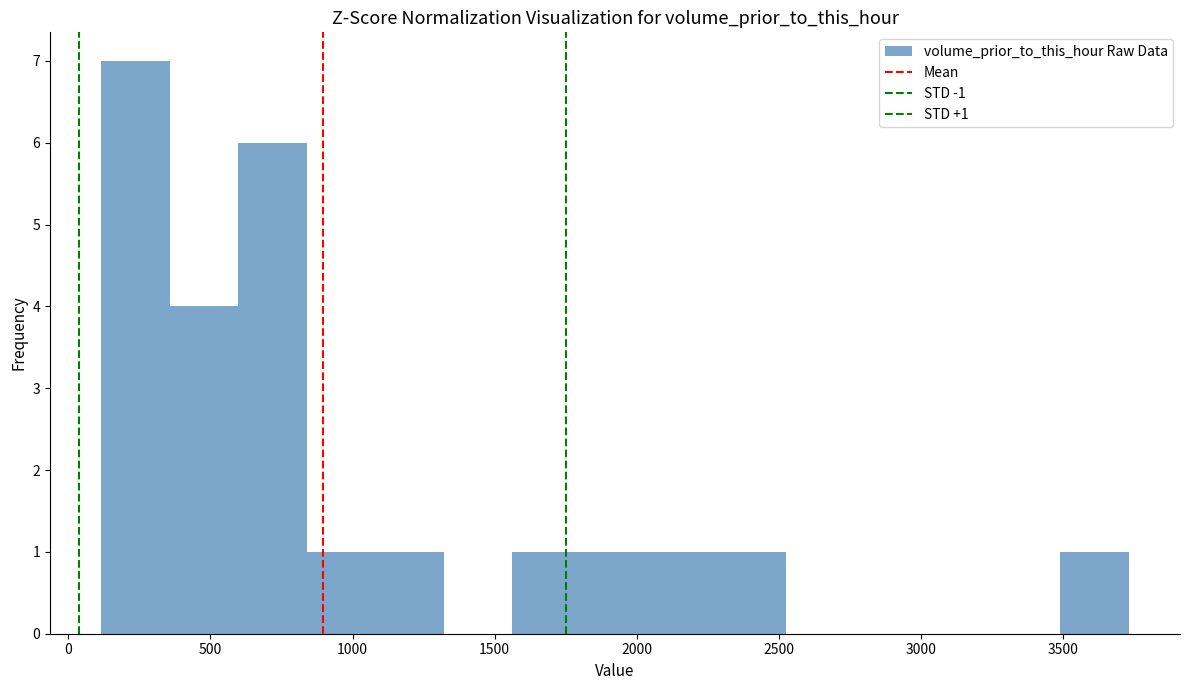

Over which range of the x-axis is the bar tallest?

100 to 350